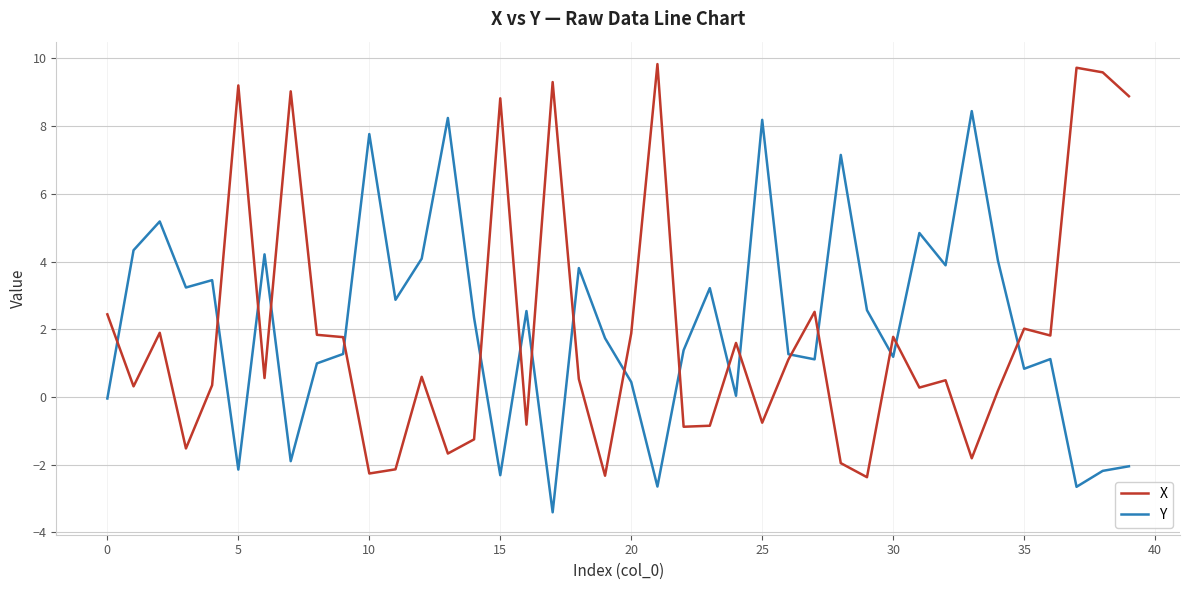

What are all the series names shown in the legend?

X, Y